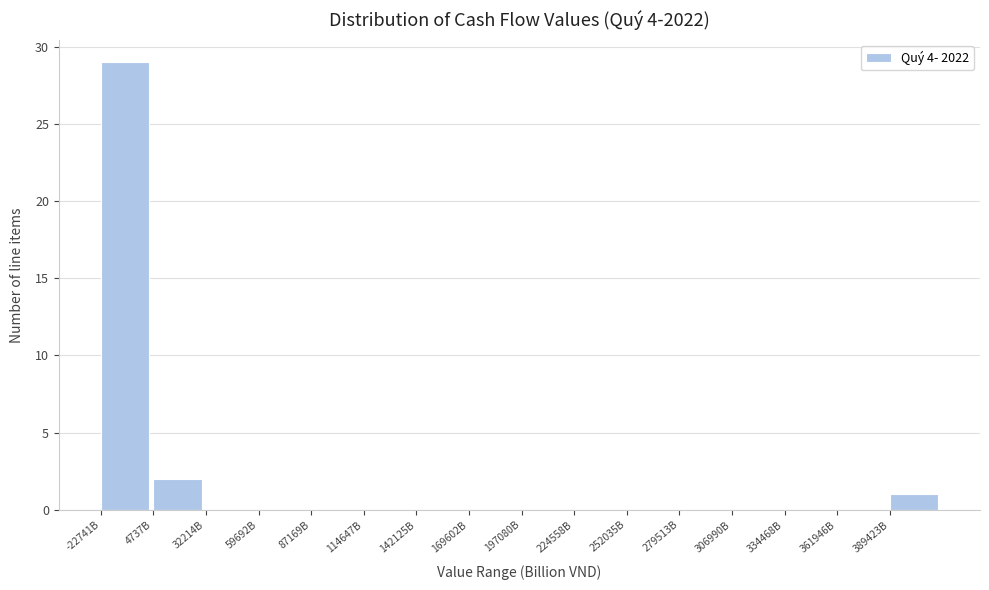

Reading left to right, what are all the values shown in this chart?

-22741B=29	4737B=2	32214B=0	59692B=0	87169B=0	114647B=0	142125B=0	169602B=0	197080B=0	224558B=0	252035B=0	279513B=0	306990B=0	334468B=0	361946B=0	389423B=1